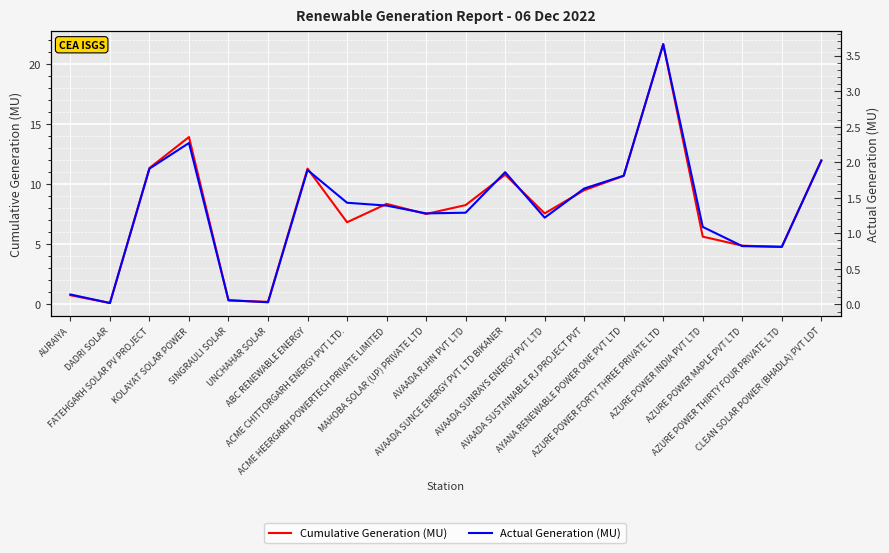

True or false: Cumulative Generation (MU) and Actual Generation (MU) cross at least once.

False